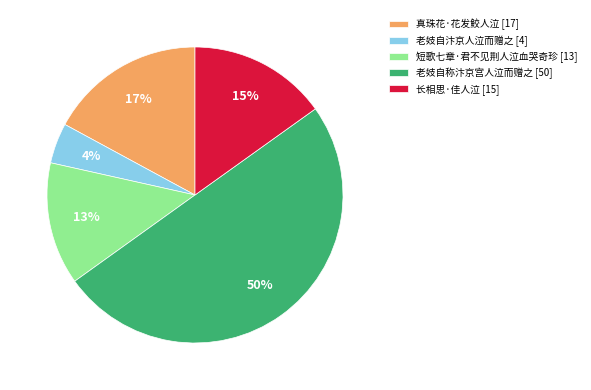

Combined, do 真珠花·花发鲛人泣 and 短歌七章·君不见荆人泣血哭奇珍 account for over 50%?

No